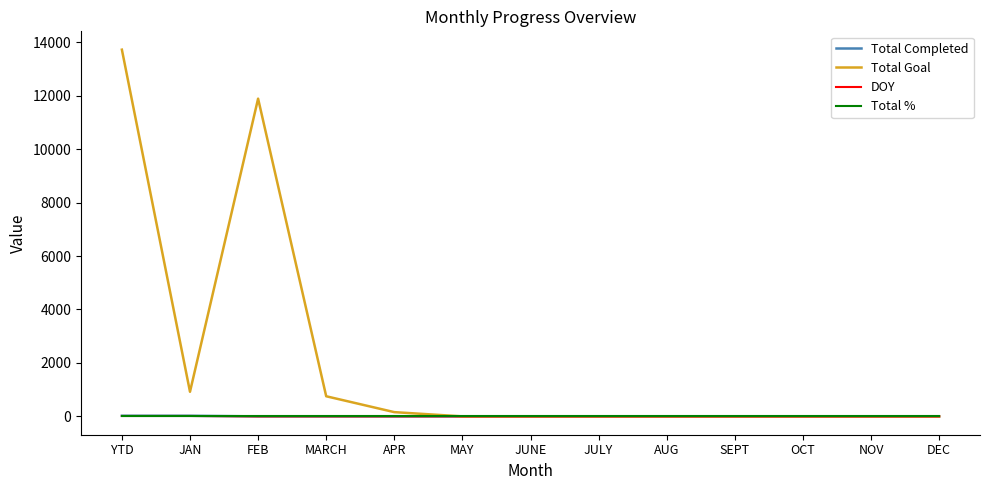

How many distinct data groups are displayed?

4